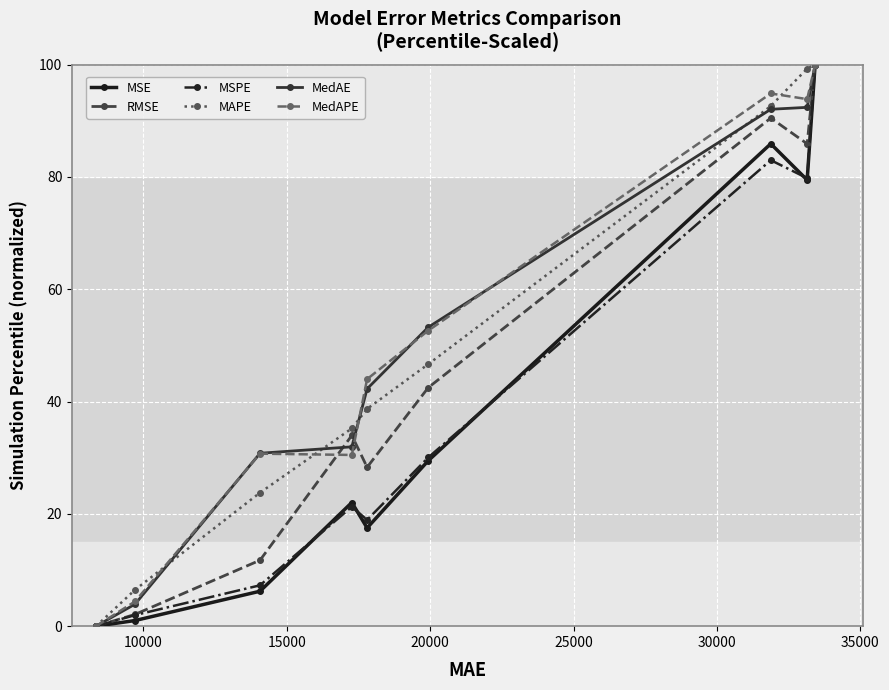

What is the highest value of the MAPE series?

100.0